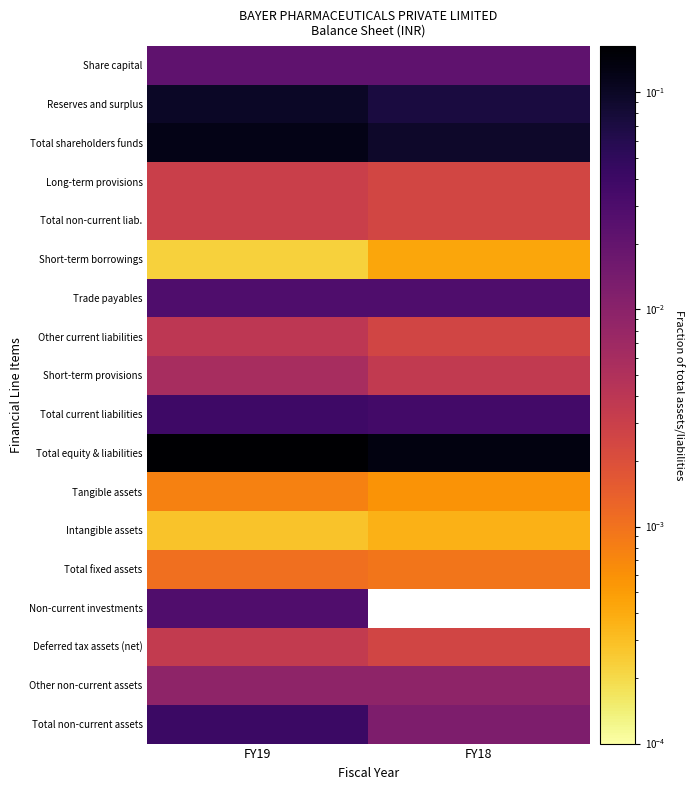

Reading right to left, transcribe all the data shown in this chart.

Share capital: FY18=0.0	FY19=0.0
Reserves and surplus: FY18=0.1	FY19=0.1
Total shareholders funds: FY18=0.1	FY19=0.1
Long-term provisions: FY18=0.0	FY19=0.0
Total non-current liab.: FY18=0.0	FY19=0.0
Short-term borrowings: FY18=0.0	FY19=0.0
Trade payables: FY18=0.0	FY19=0.0
Other current liabilities: FY18=0.0	FY19=0.0
Short-term provisions: FY18=0.0	FY19=0.0
Total current liabilities: FY18=0.0	FY19=0.0
Total equity & liabilities: FY18=0.1	FY19=0.2
Tangible assets: FY18=0.0	FY19=0.0
Intangible assets: FY18=0.0	FY19=0.0
Total fixed assets: FY18=0.0	FY19=0.0
Non-current investments: FY18=0.0	FY19=0.0
Deferred tax assets (net): FY18=0.0	FY19=0.0
Other non-current assets: FY18=0.0	FY19=0.0
Total non-current assets: FY18=0.0	FY19=0.0